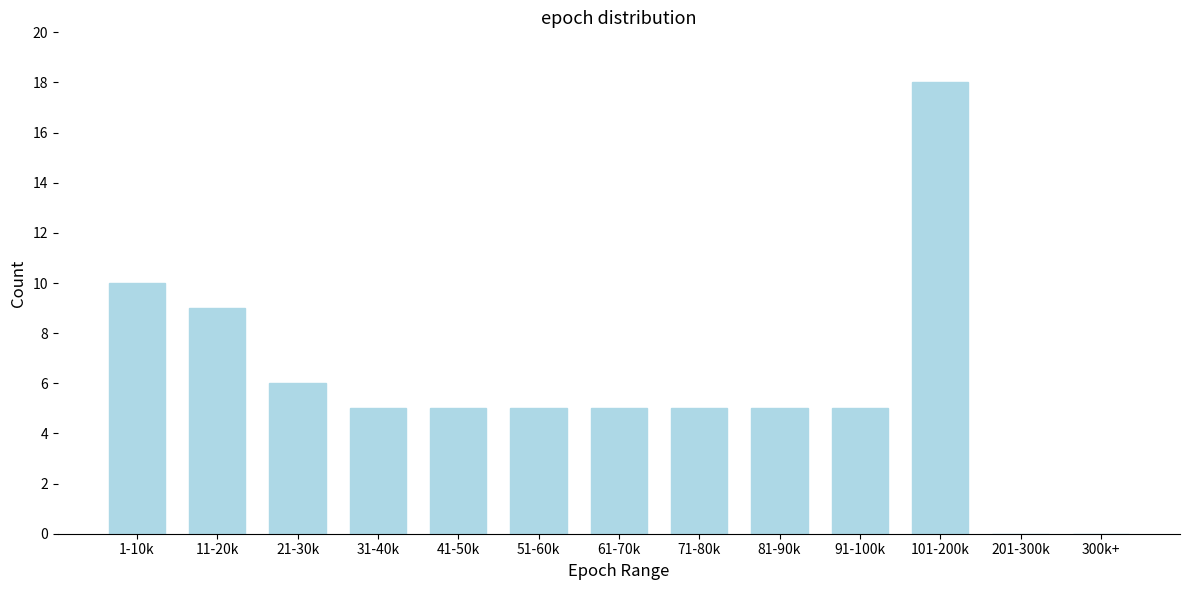

Reading left to right, what are all the values shown in this chart?

1-10k=10	11-20k=9	21-30k=6	31-40k=5	41-50k=5	51-60k=5	61-70k=5	71-80k=5	81-90k=5	91-100k=5	101-200k=18	201-300k=0	300k+=0